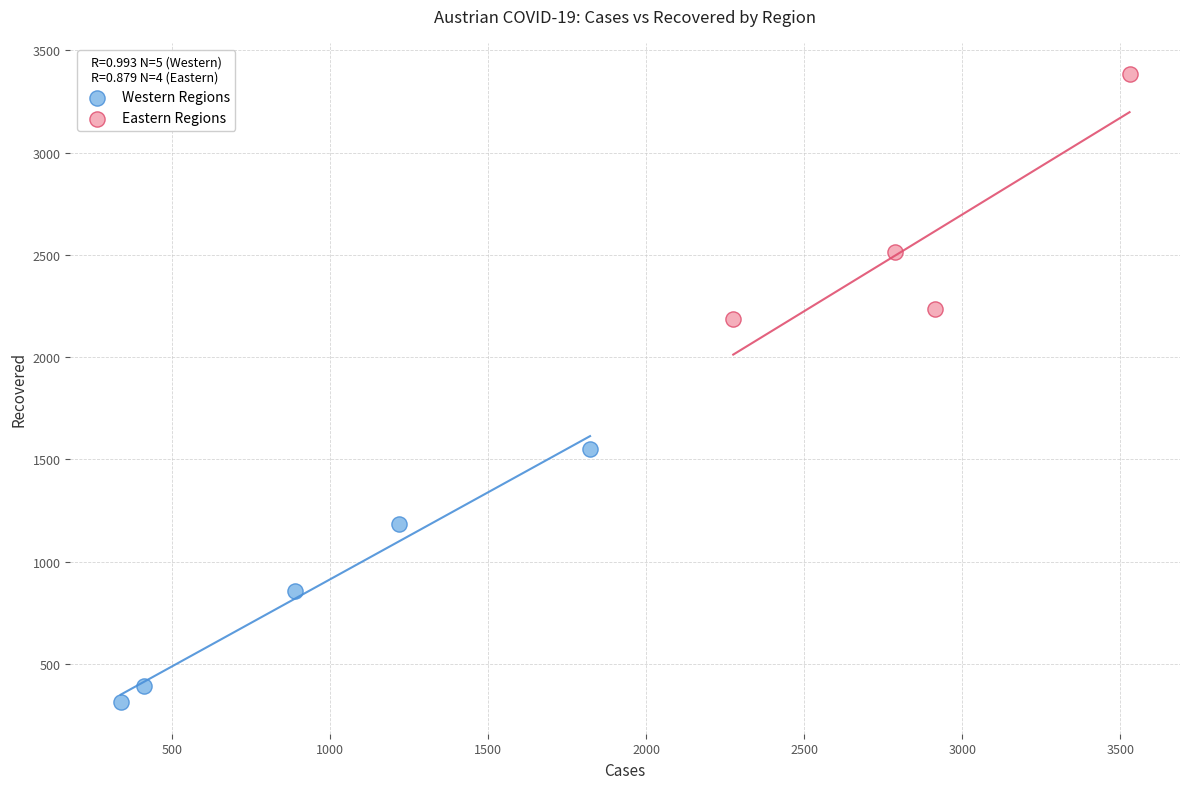

Which series reaches the minimum Y coordinate?

Western Regions